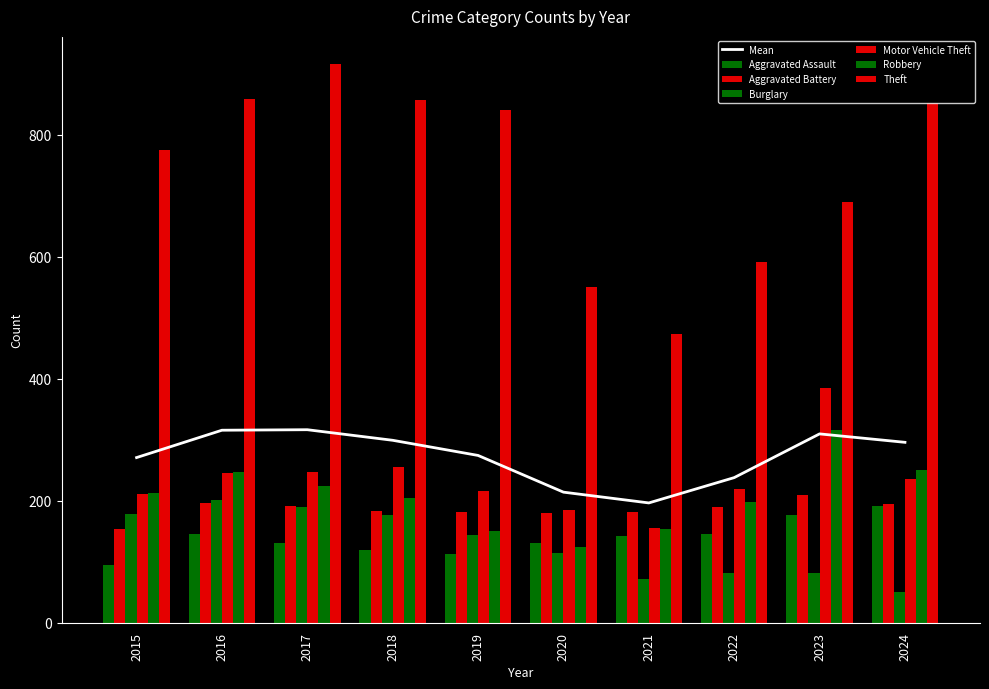

Between 2023 and 2024, which is larger?

2024